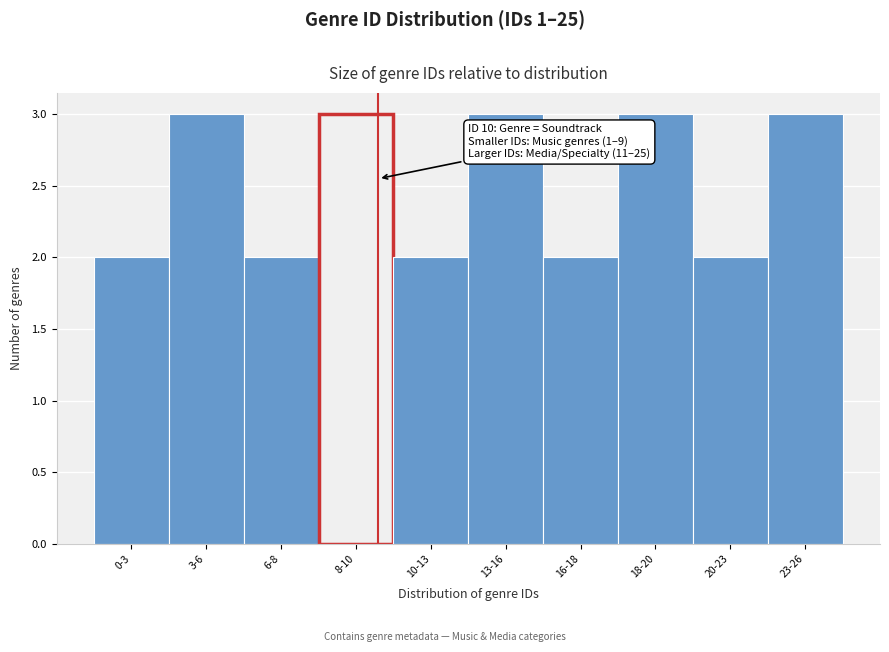

Reading right to left, extract all data points from this chart.

23-26=3	20-23=2	18-20=3	16-18=2	13-16=3	10-13=2	8-10=3	6-8=2	3-6=3	0-3=2